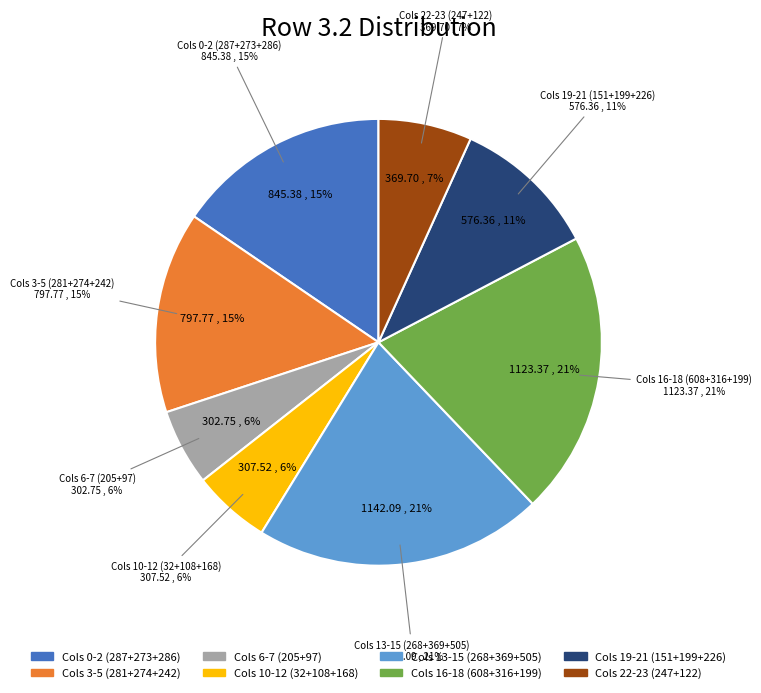

Does any single category account for the majority?

No